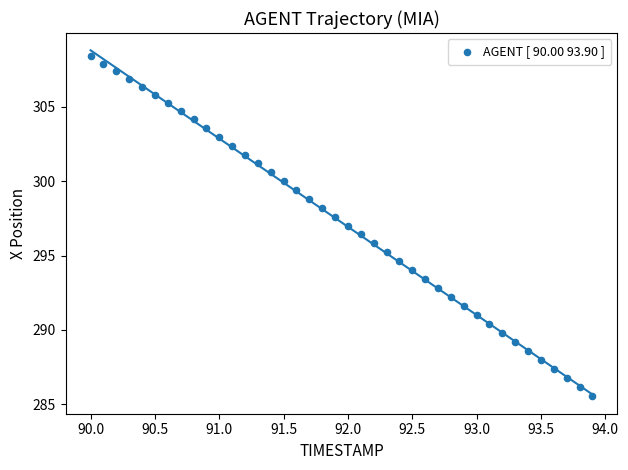

What is the range of X values (max minus min)?

3.9